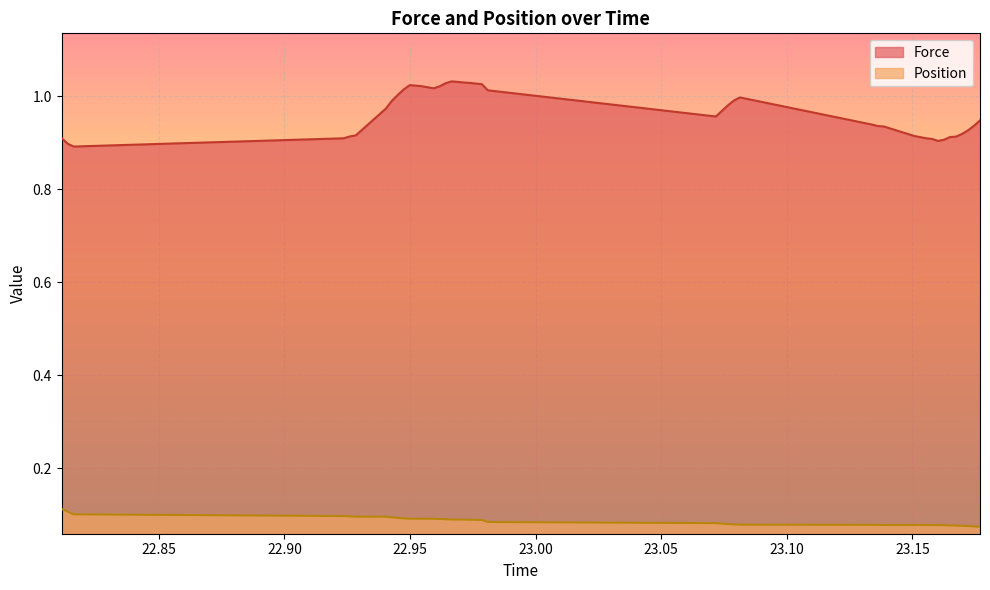

True or false: Force and Position cross at least once.

False